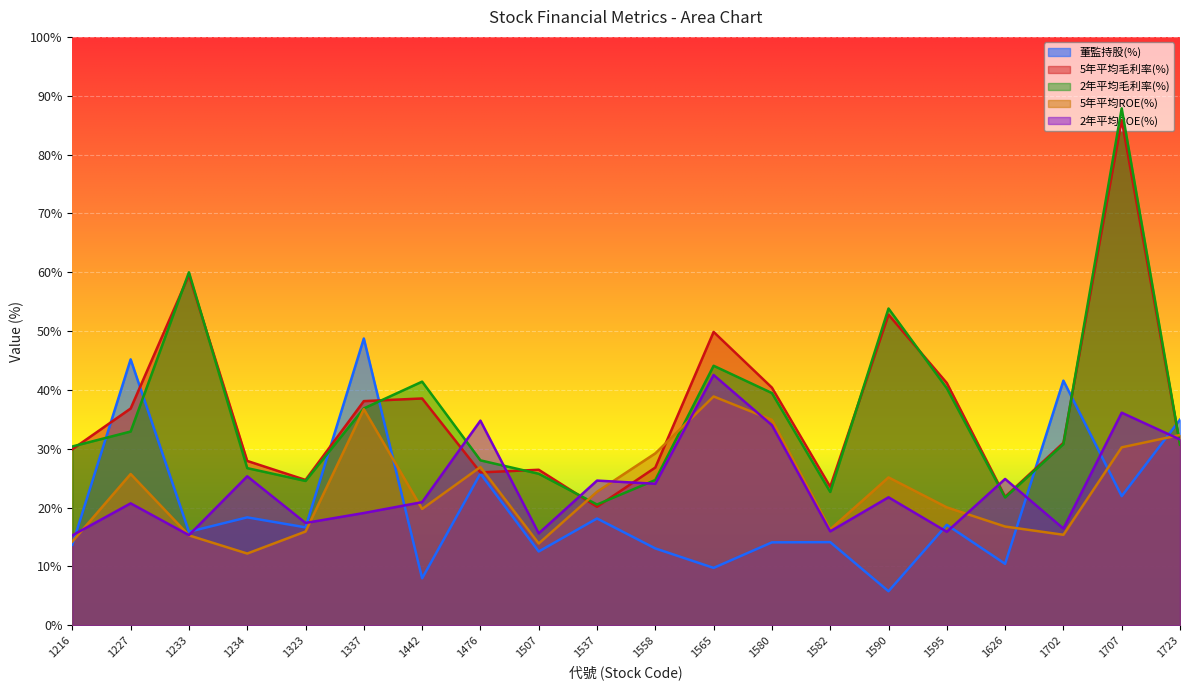

Rank the series by their maximum value, from lowest to highest.

5年平均ROE(%), 2年平均ROE(%), 董監持股(%), 5年平均毛利率(%), 2年平均毛利率(%)